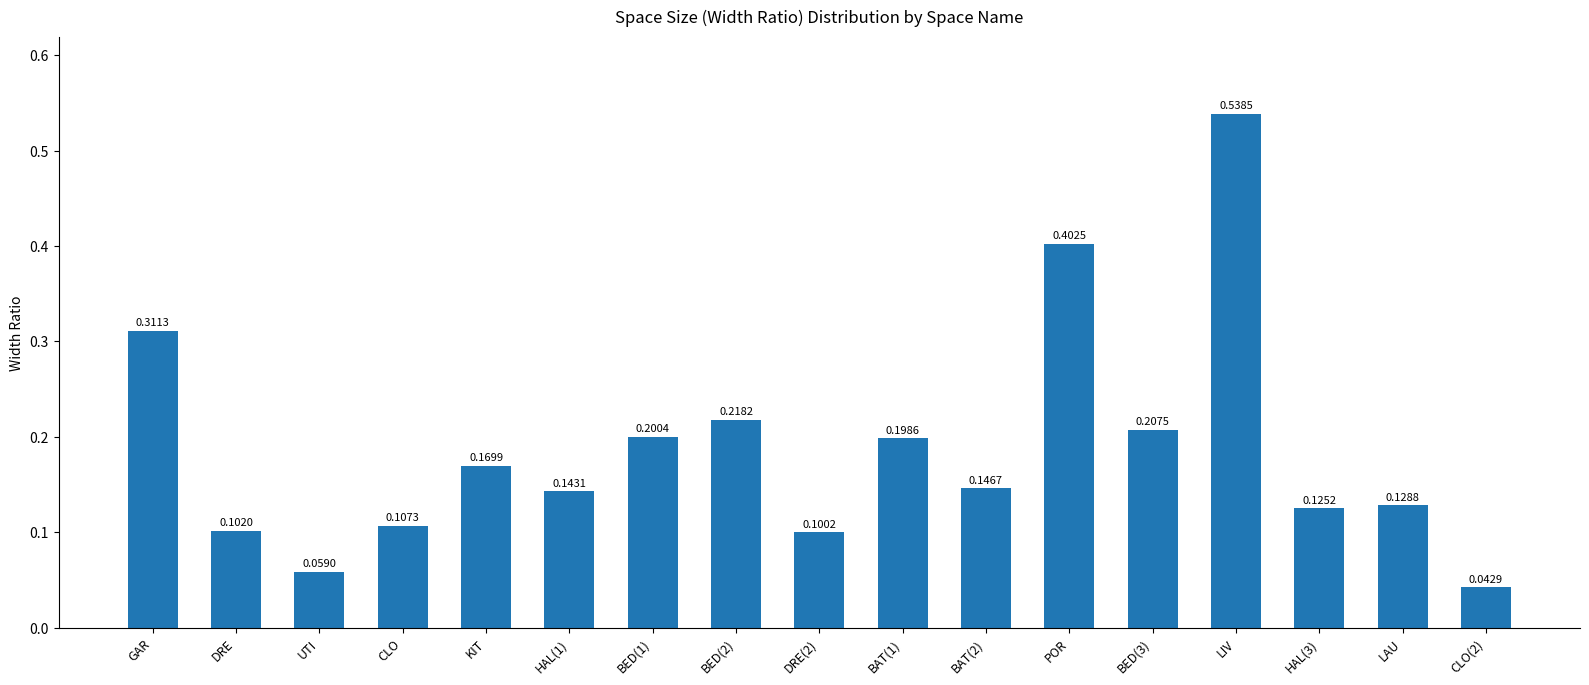

Between CLO(2) and LAU, which is larger?

LAU